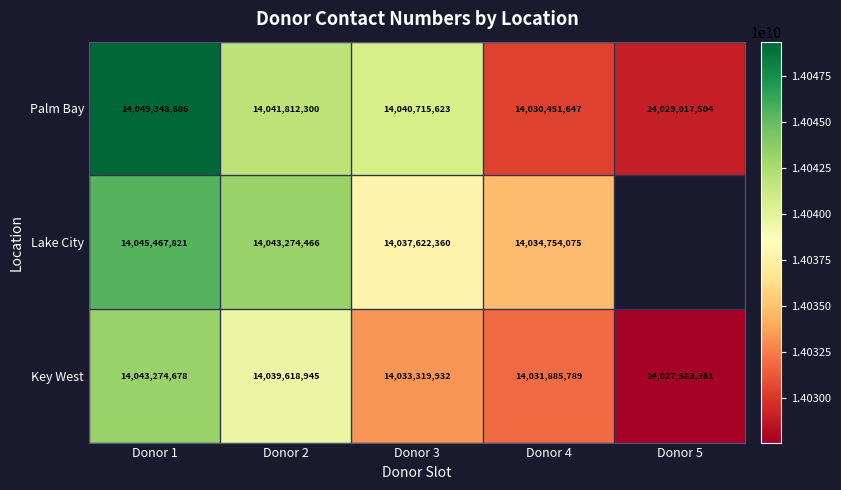

What is the greatest value displayed?

14049348686